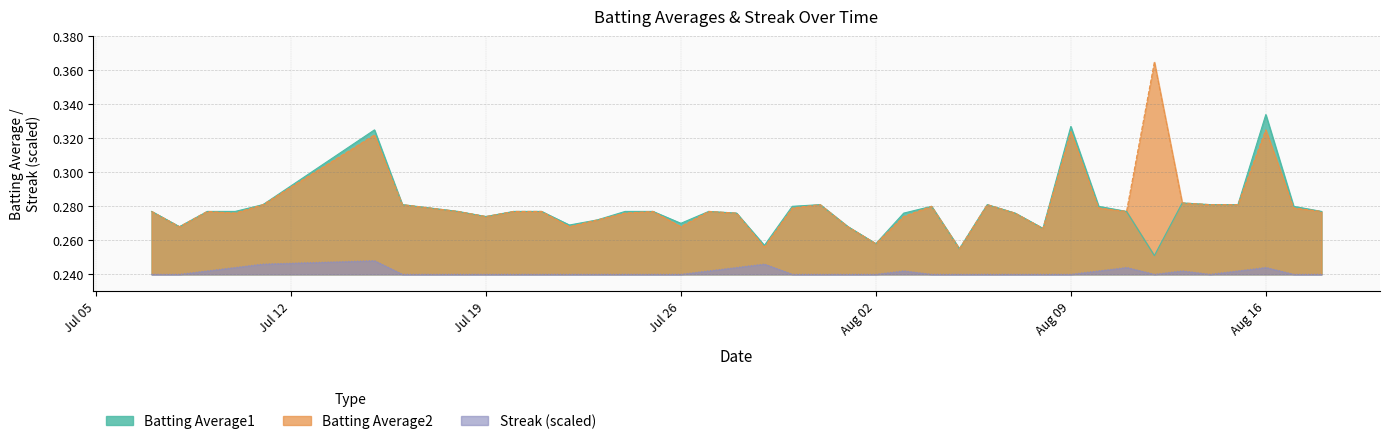

True or false: Batting Average2 and Streak (scaled) intersect in this chart.

False